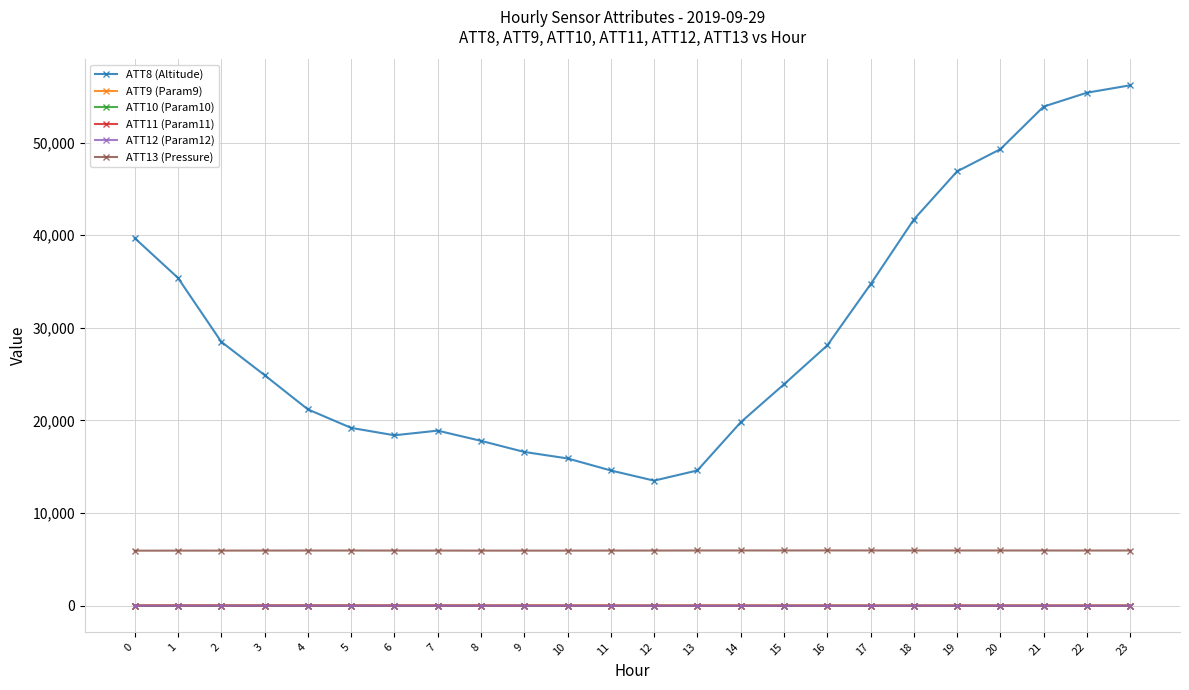

Which series has the widest spread of values?

ATT8 (Altitude)